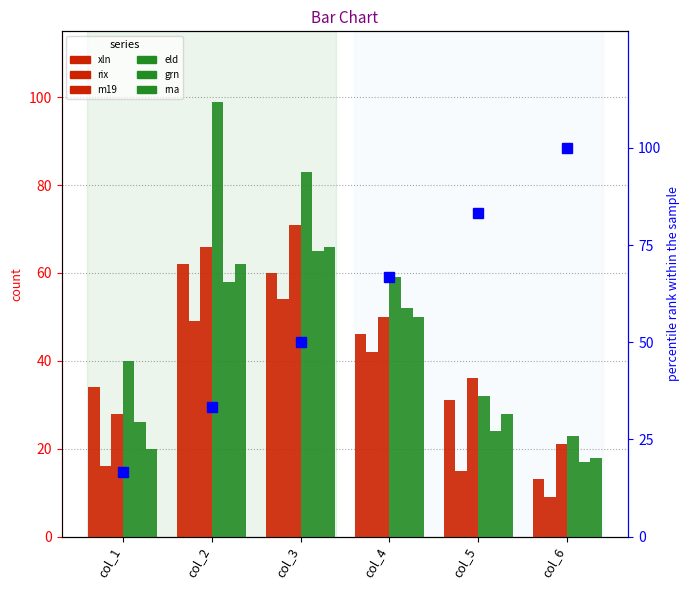

What are all the series names shown in the legend?

xln, rix, m19, eld, grn, rna